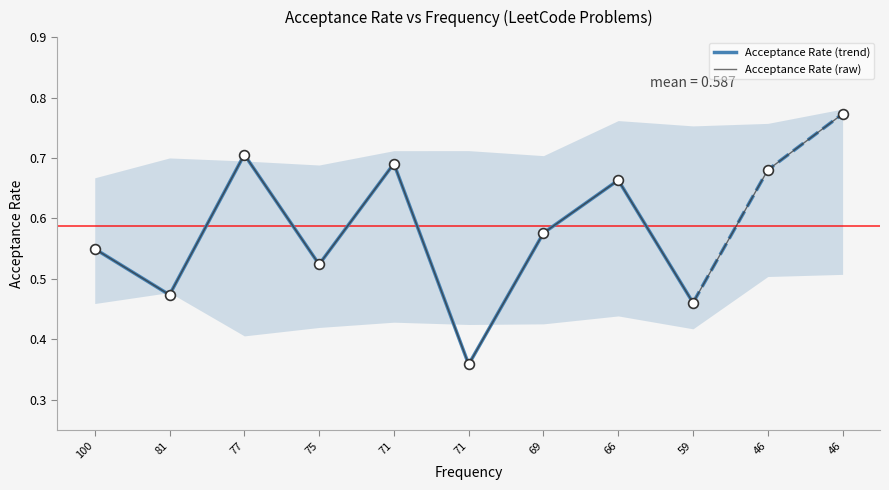

Between 46 and 71, which is larger?

46